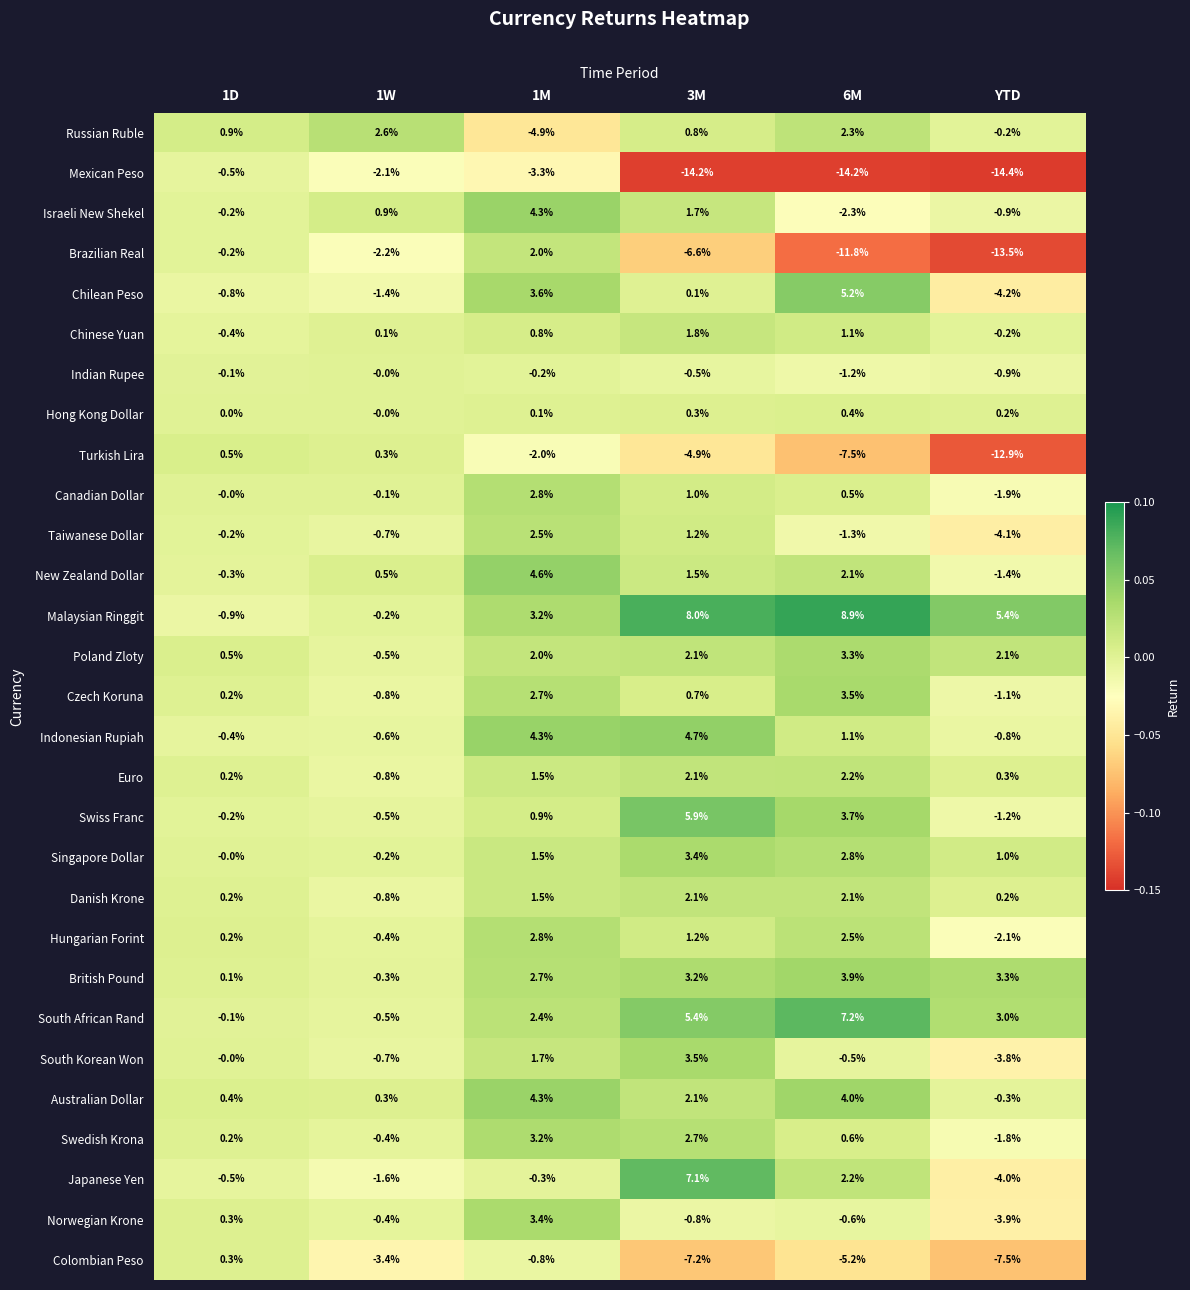

Between 1M and 3M, which series saw the biggest shift?

Mexican Peso